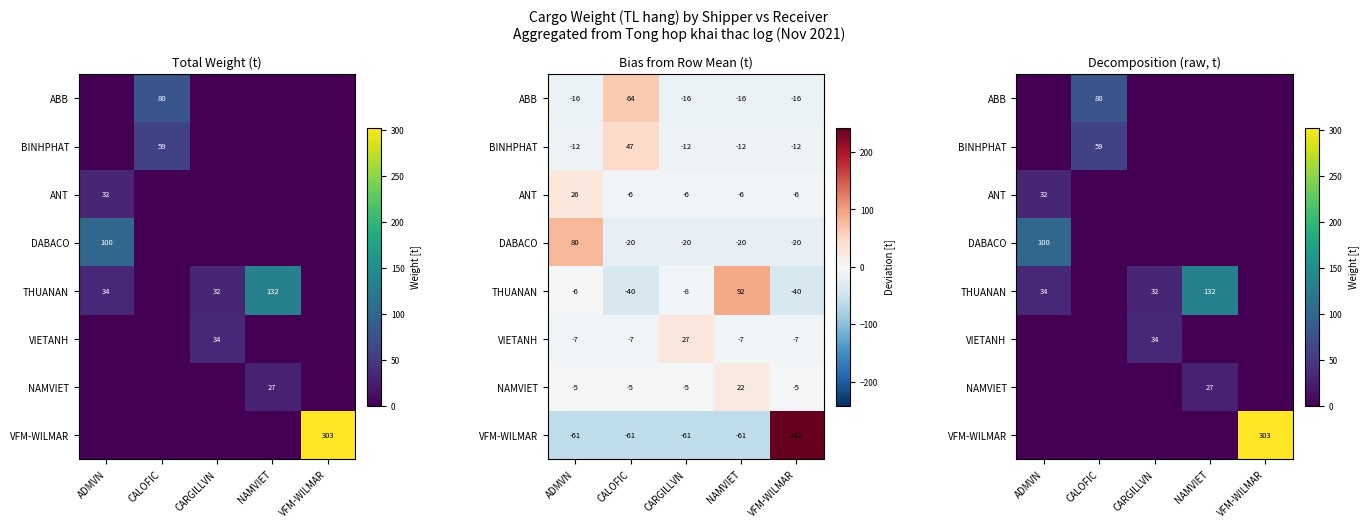

List the series in order of their peak value, highest first.

VFM-WILMAR, THUANAN, DABACO, ABB, BINHPHAT, VIETANH, ANT, NAMVIET